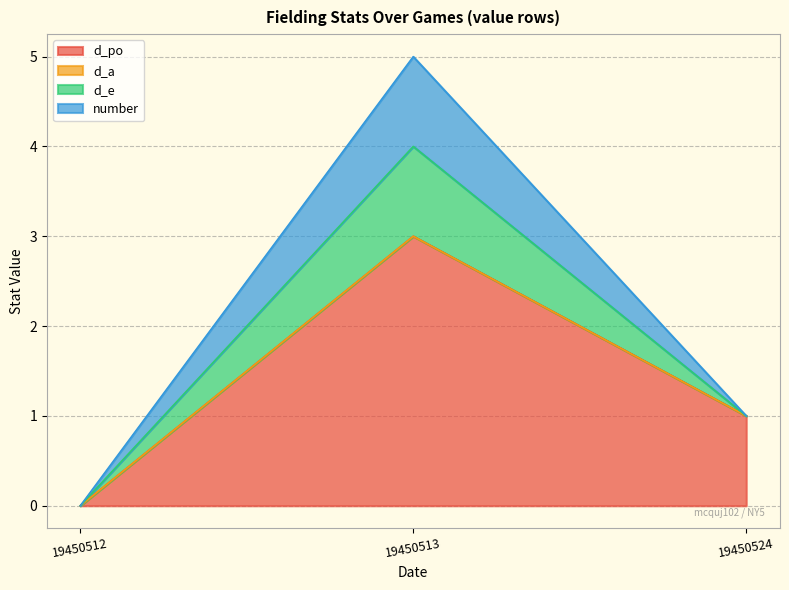

The d_e series shows 2 at 19450524. True or false?

False